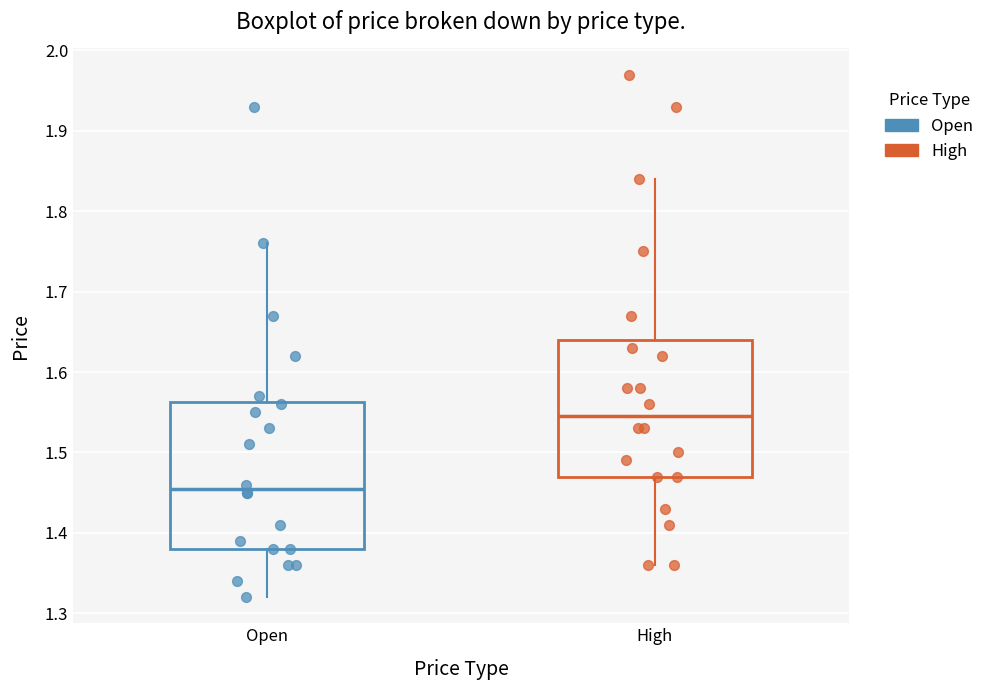

Comparing the boxes themselves (not the whiskers), which one is the tallest?

Open